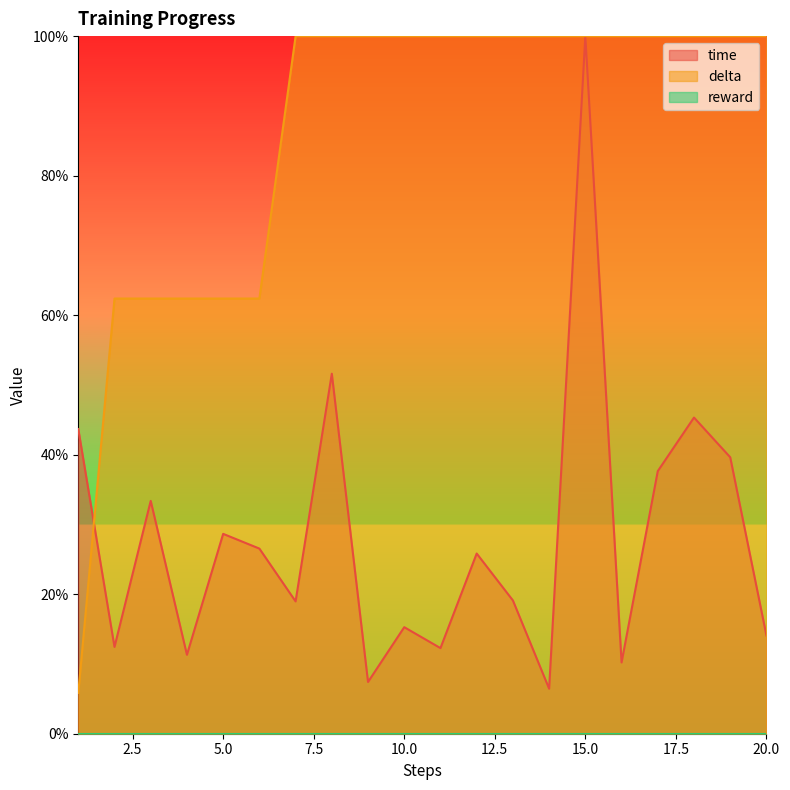

Which series has the largest total across all categories?

delta